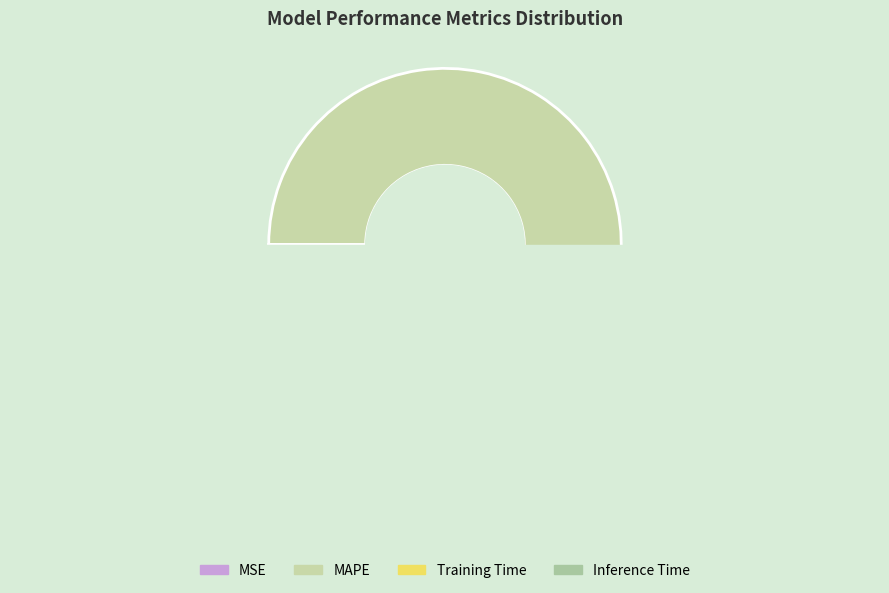

What is the largest slice in the pie chart?

MAPE